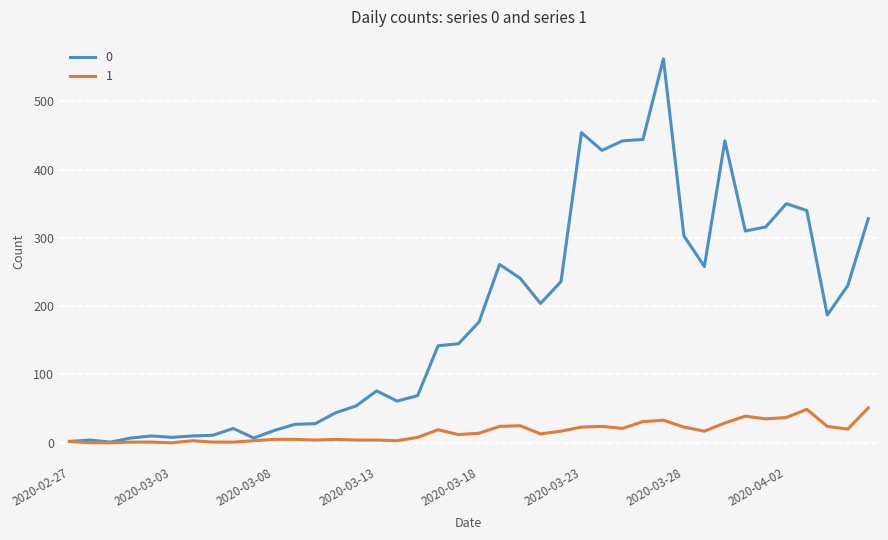

What is the maximum value shown in the chart?

562